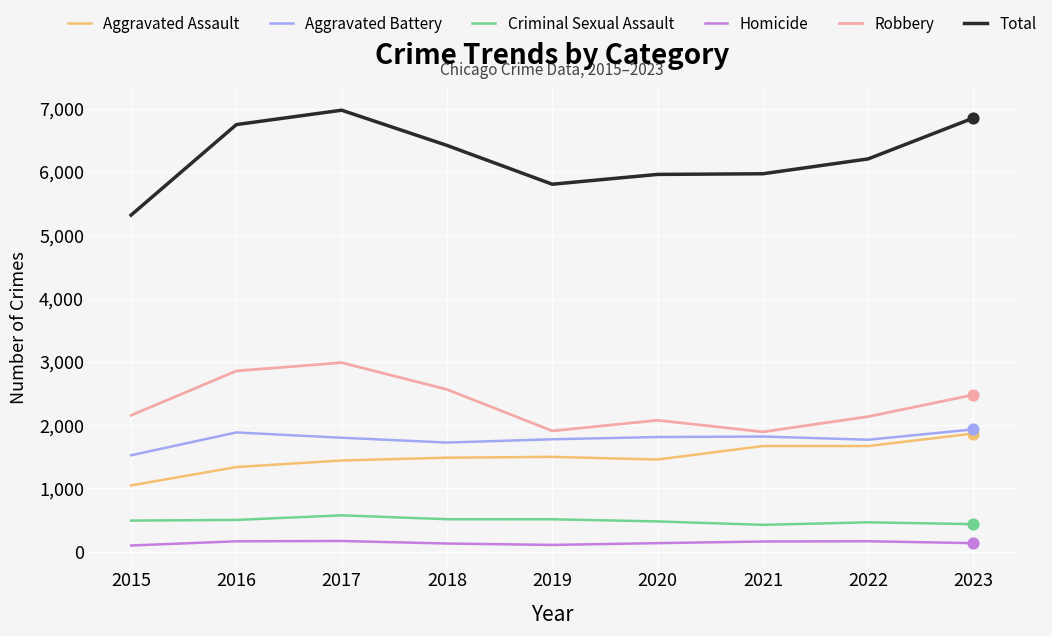

What are all the series names shown in the legend?

Aggravated Assault, Aggravated Battery, Criminal Sexual Assault, Homicide, Robbery, Total